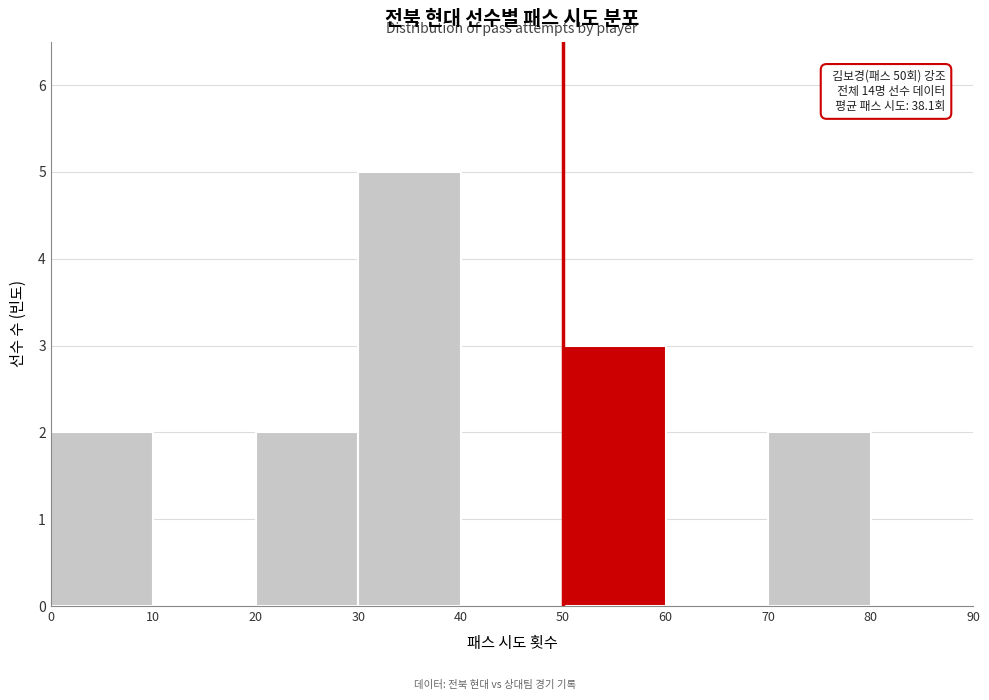

Over which range of the x-axis is the bar tallest?

30 to 40